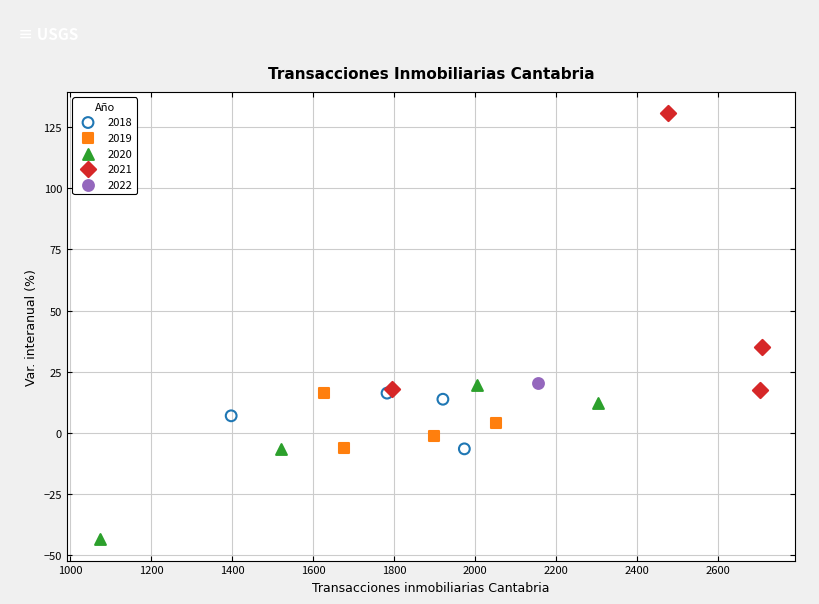

Which series contains the lowest Y value?

2020